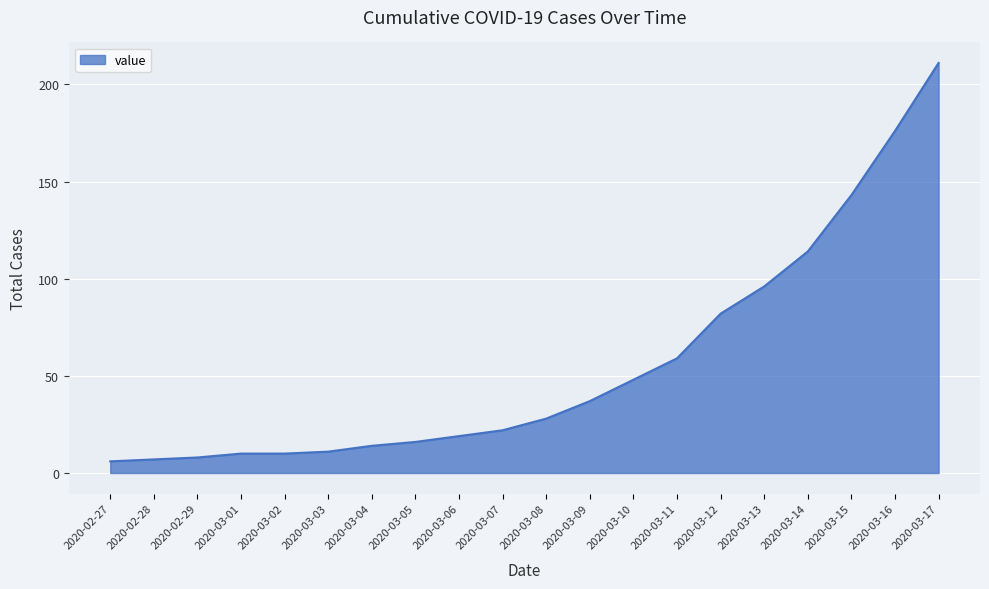

What is the average value?

56